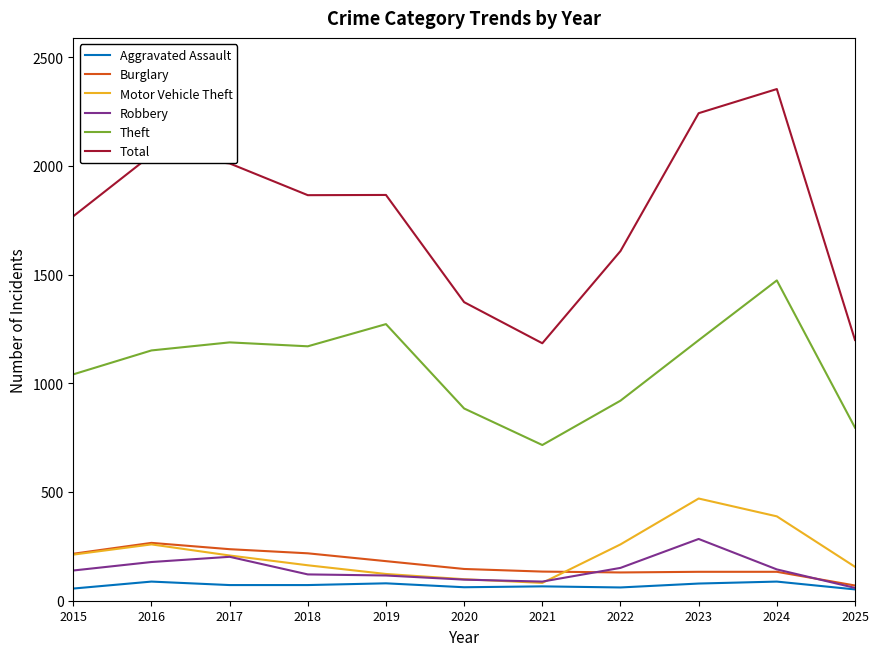

Does the chart display data point markers on the line(s)?

No